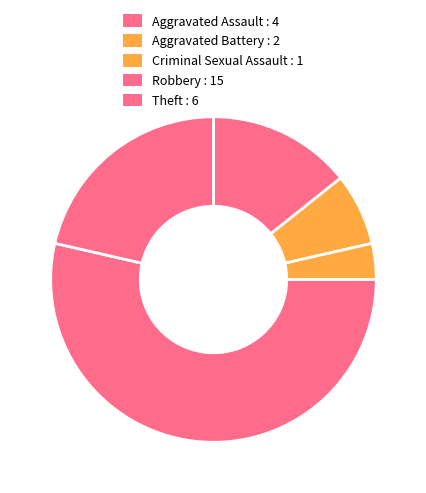

The Aggravated Assault slice represents 14% of the pie. True or false?

True